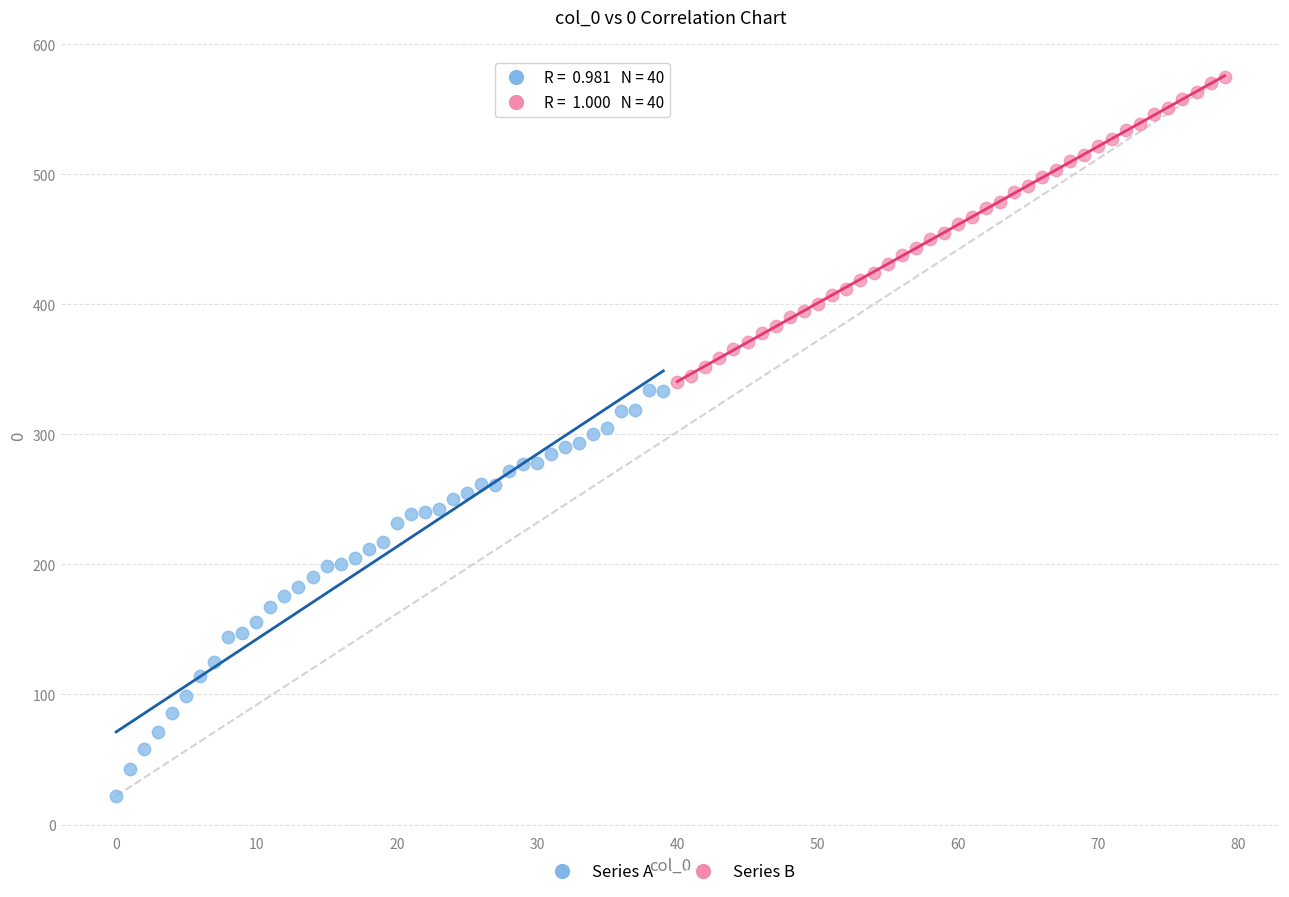

Which series contains the lowest Y value?

Series A